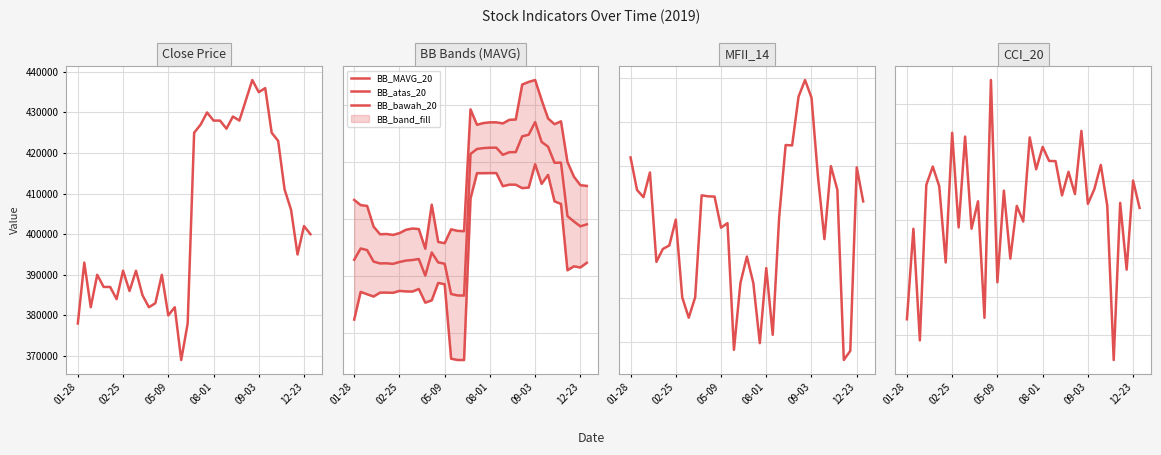

What is the difference between the BB_MAVG_20 values at 7 and 25?

386.5